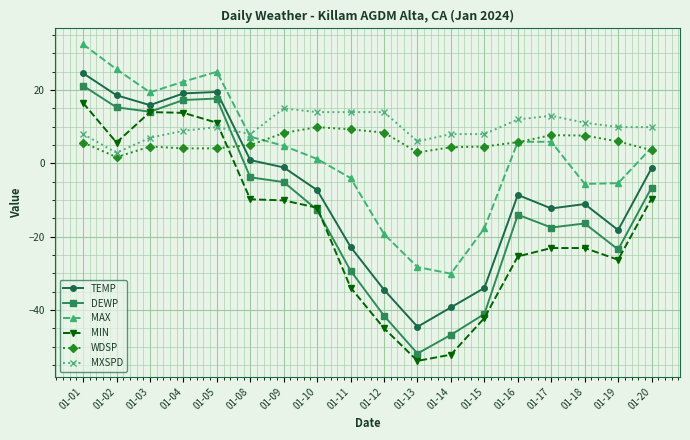

The value of MXSPD at 01-08 is 8.0. True or false?

True